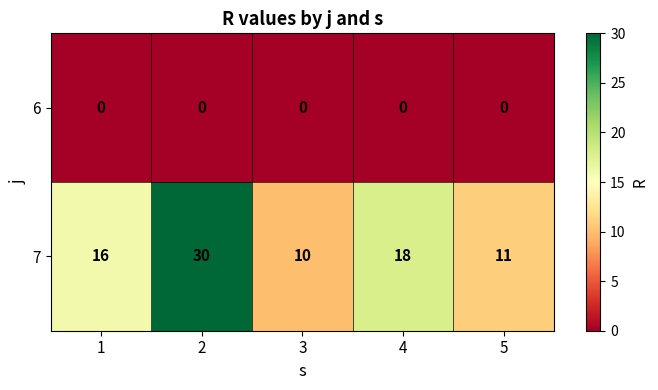

Reading right to left, transcribe all the data shown in this chart.

6: 0	0	0	0	0
7: 11	18	10	30	16